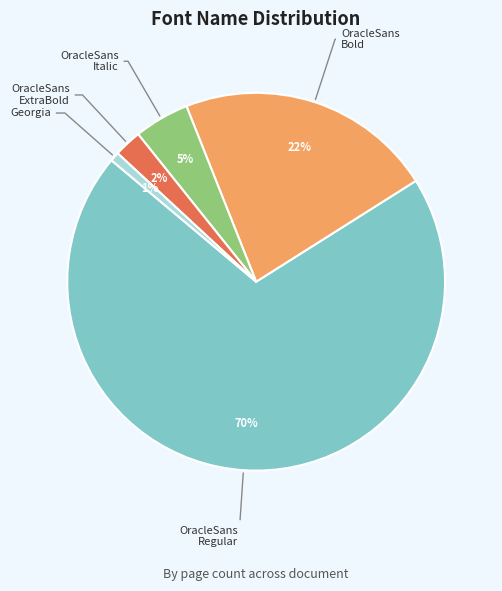

To the nearest percent, what is the average slice percentage?

20%